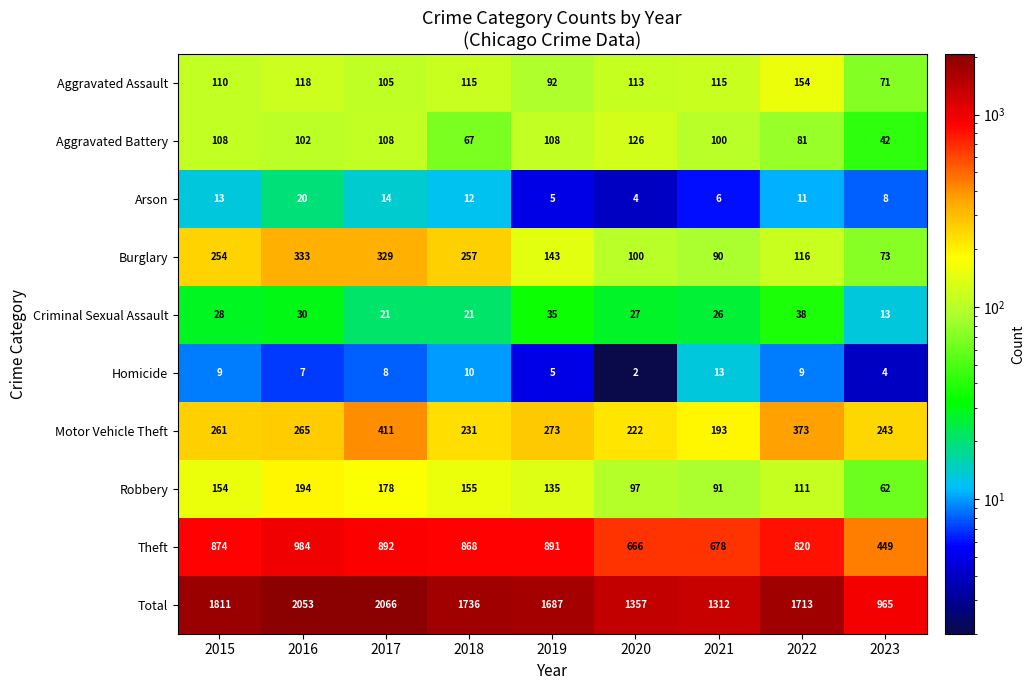

How many distinct data groups are displayed?

10